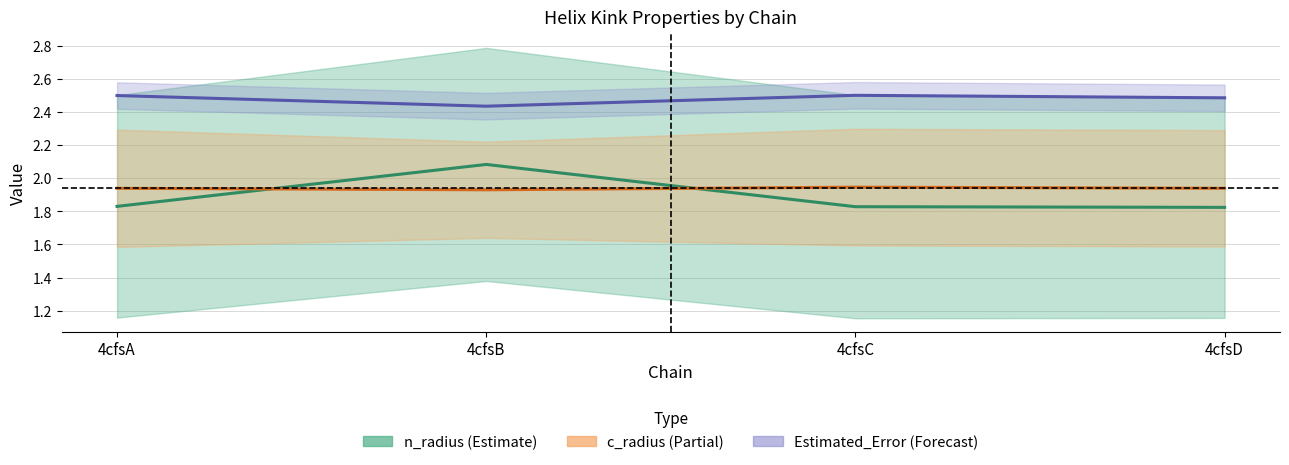

Reading left to right, list all the values displayed in this chart.

n_radius: 1.8	2.1	1.8	1.8
c_radius: 1.9	1.9	1.9	1.9
Estimated_Error: 2.5	2.4	2.5	2.5